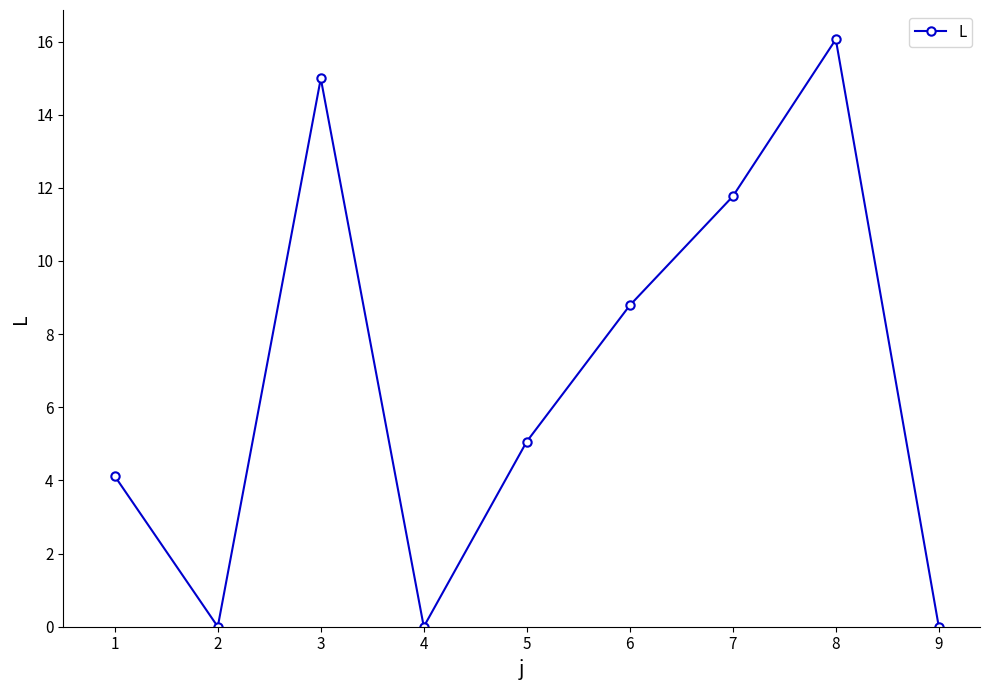

What is the greatest value displayed?

16.1